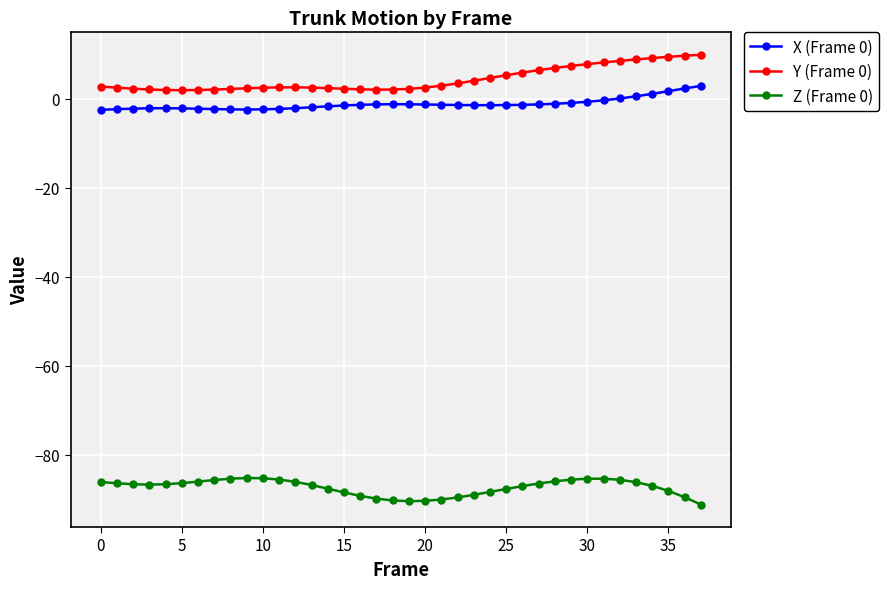

True or false: Z (Frame 0) and X (Frame 0) cross at least once.

False